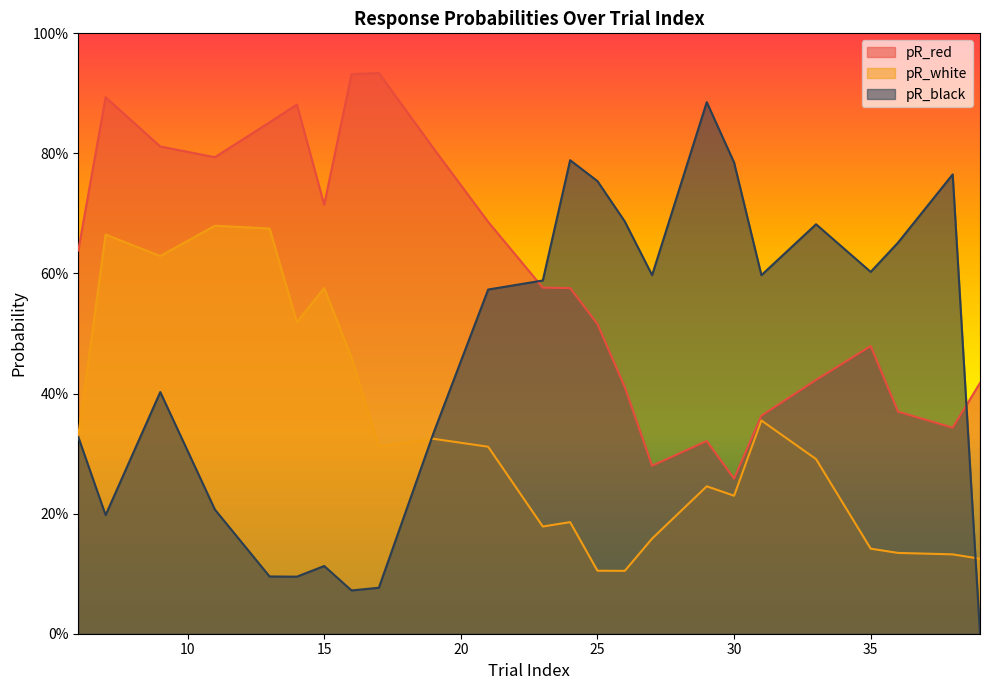

What is the value of the pR_red point at the 17th from the left?

0.3